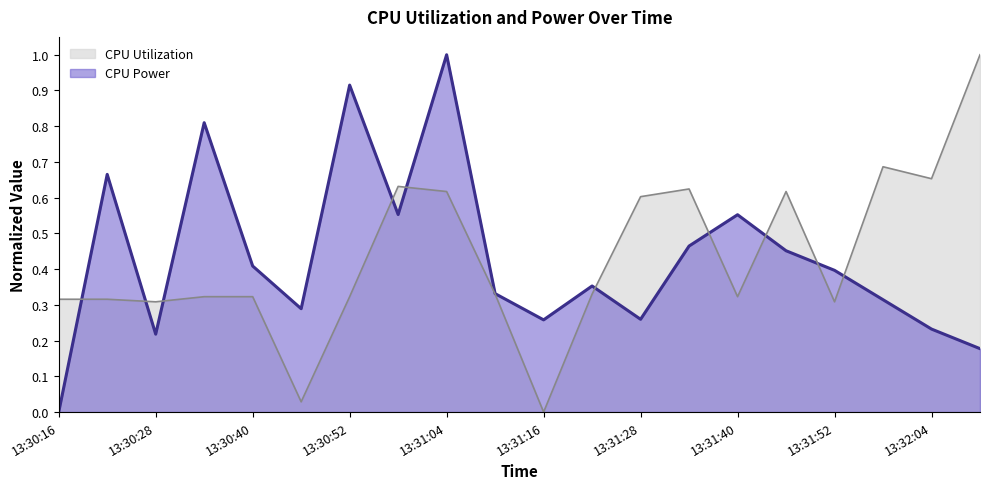

At how many categories does at least one series exceed 0?

20